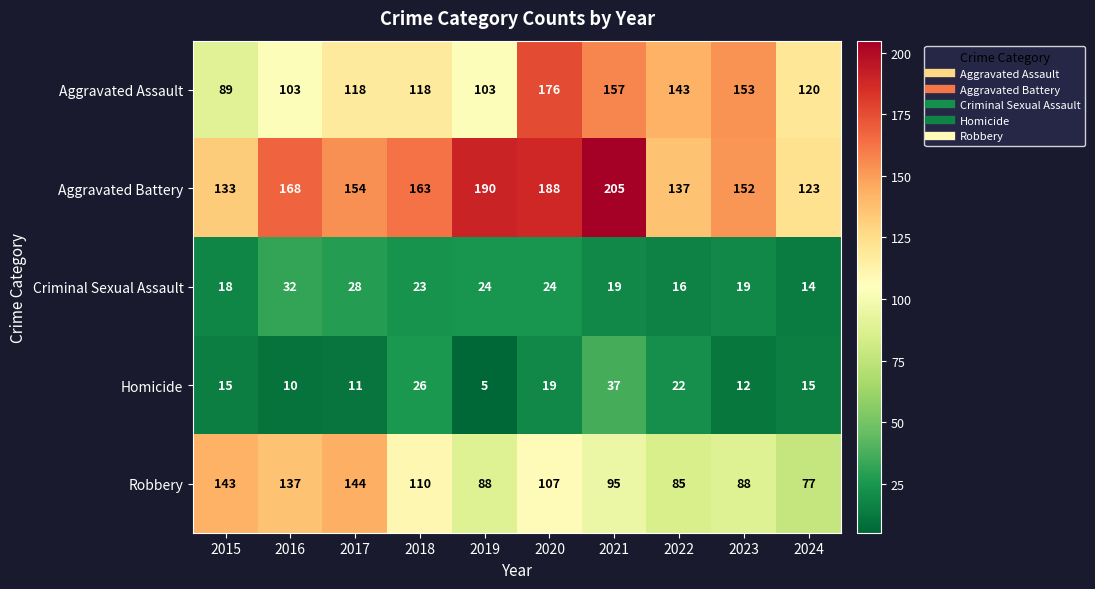

What is the difference between the highest and lowest values at 2024?

109